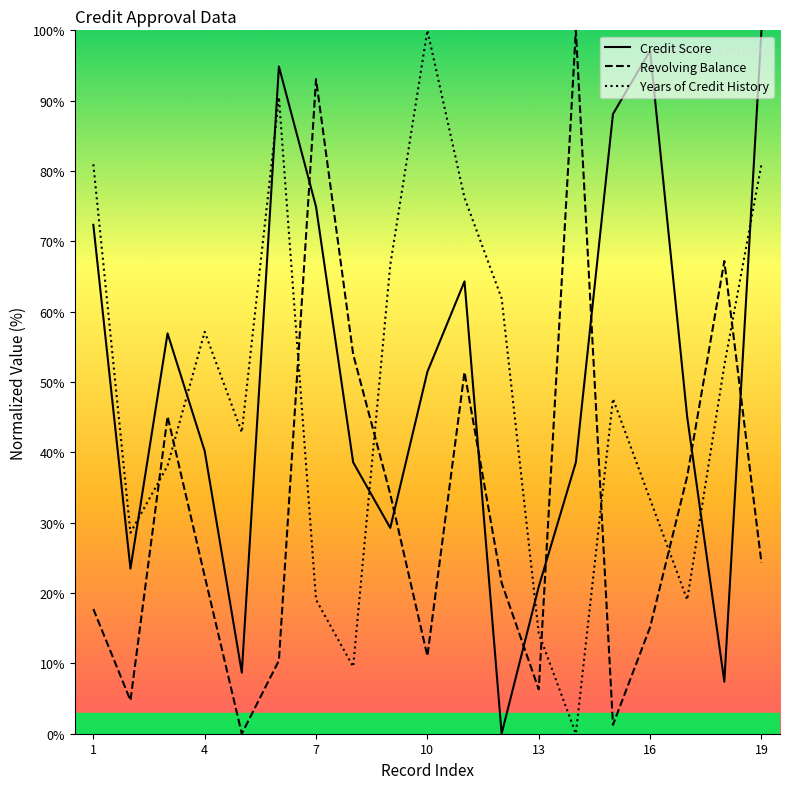

What is the difference between the maximum and minimum values in the Revolving Balance series?

100.0